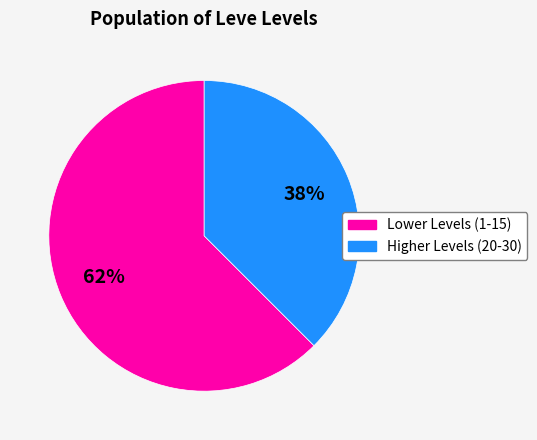

To the nearest percent, what is the average slice percentage?

50%